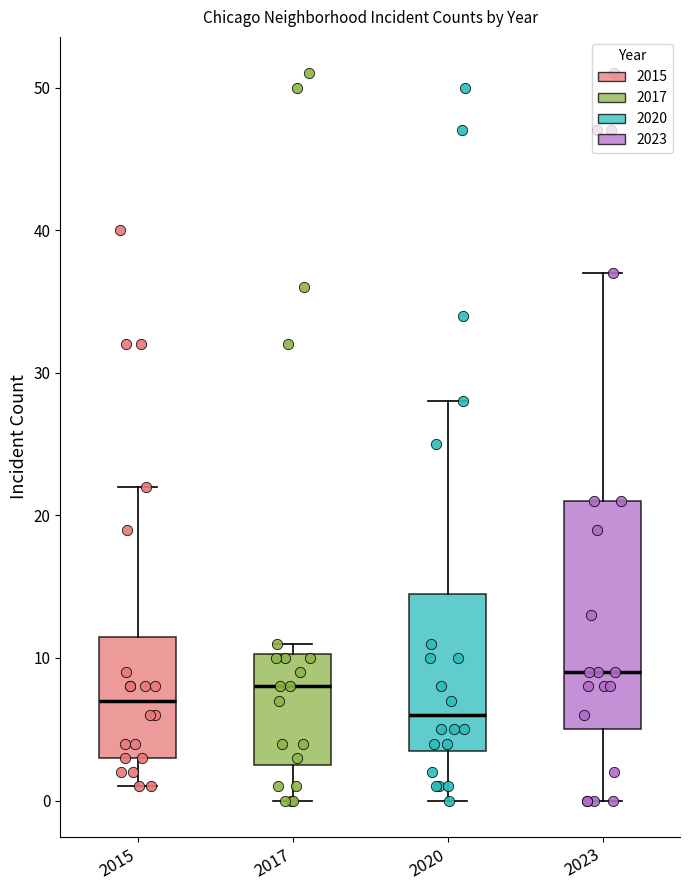

Which box is the tallest, from its lower edge to its upper edge?

2023